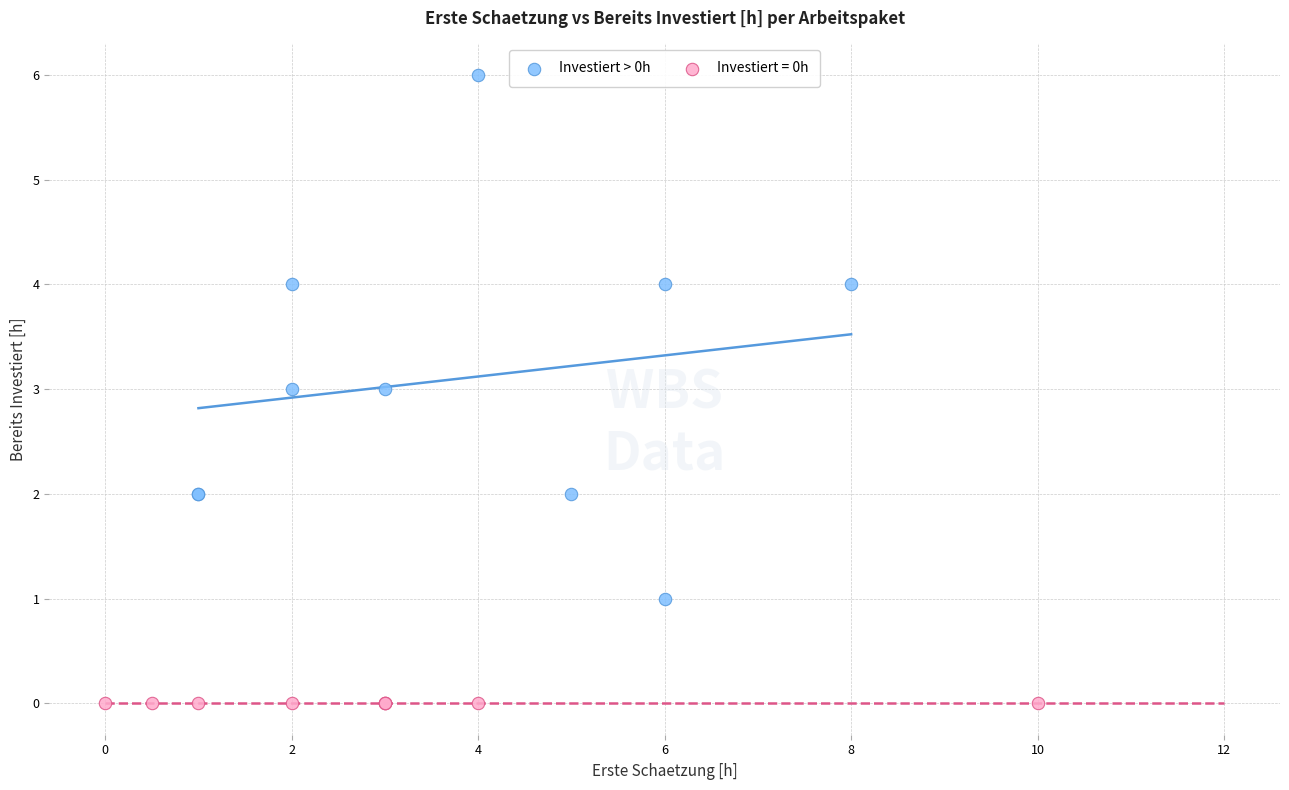

Which series reaches the maximum Y coordinate?

Investiert > 0h